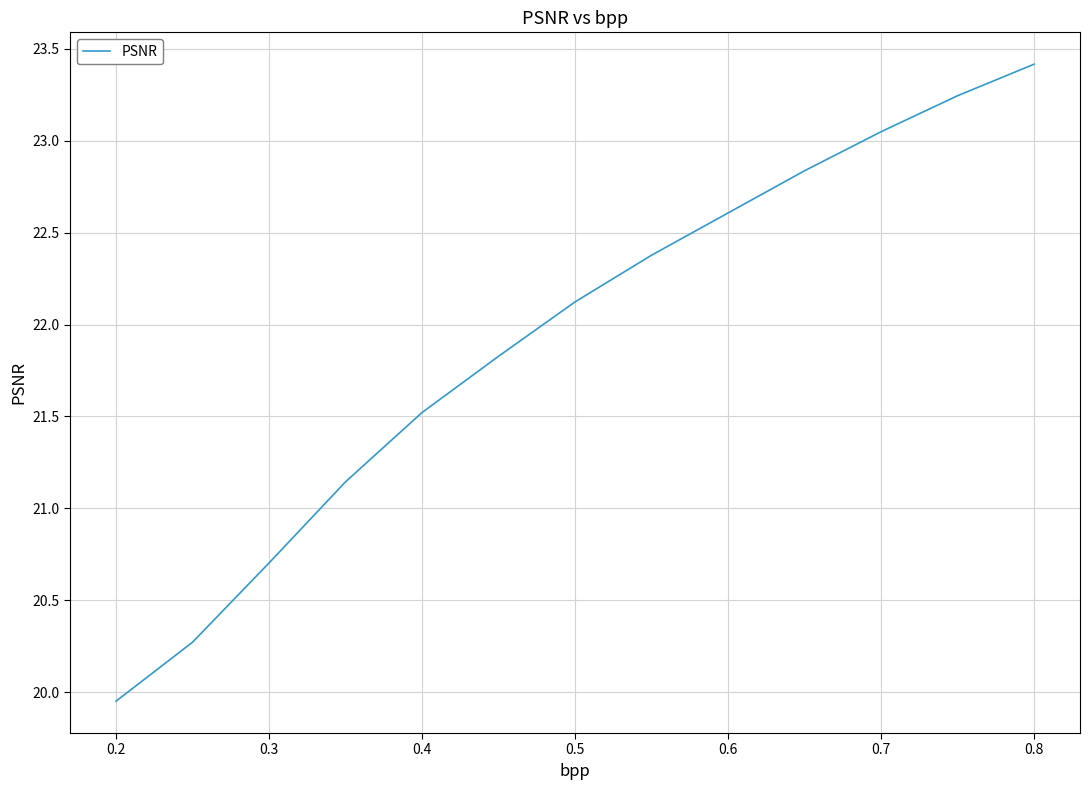

What is the maximum value shown in the chart?

23.4